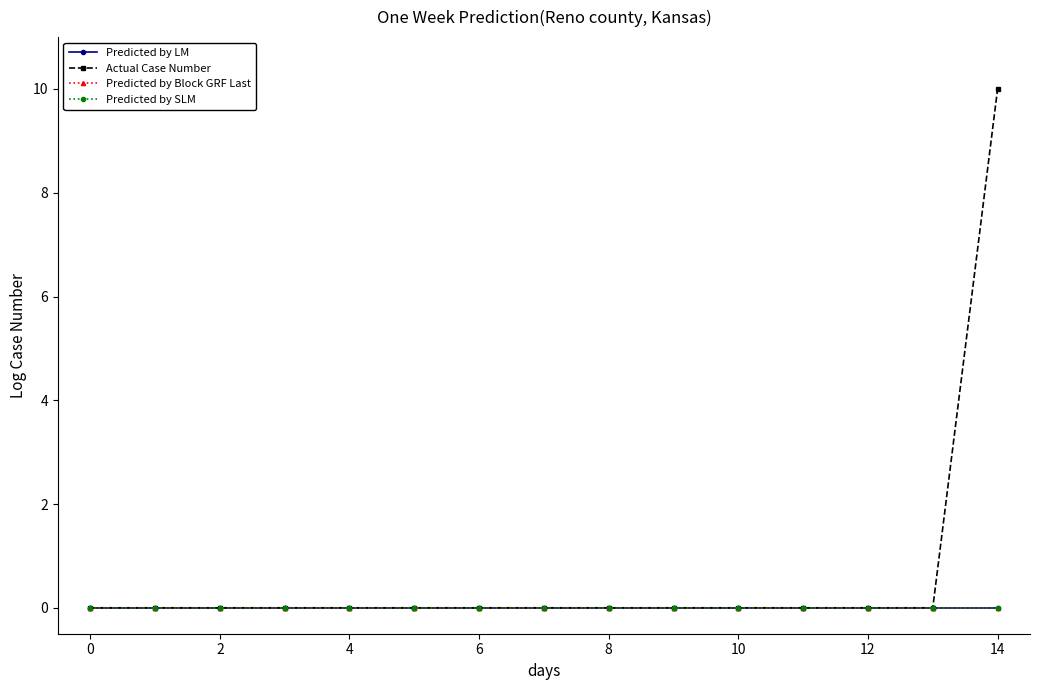

Which series has the largest total across all categories?

Actual Case Number